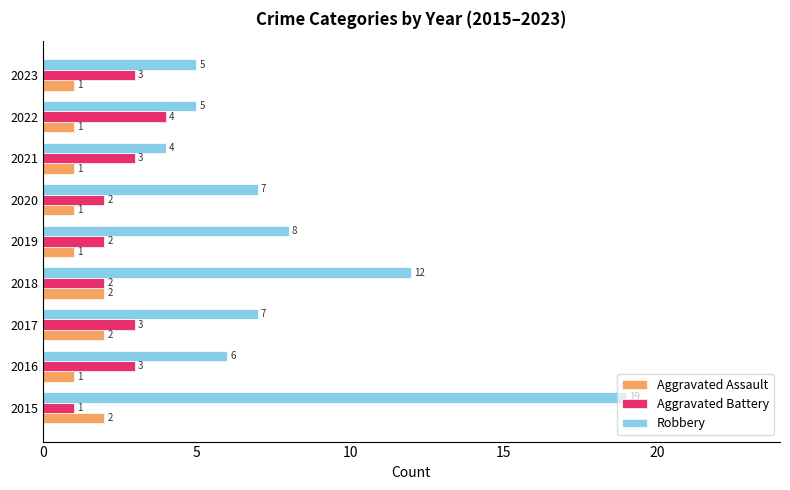

What is the average value of the Aggravated Battery series?

3